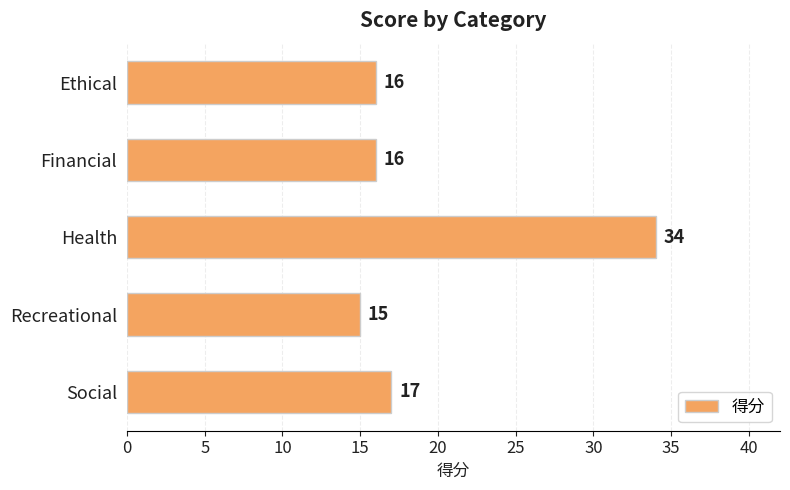

Which has a higher value, Social or Health?

Health